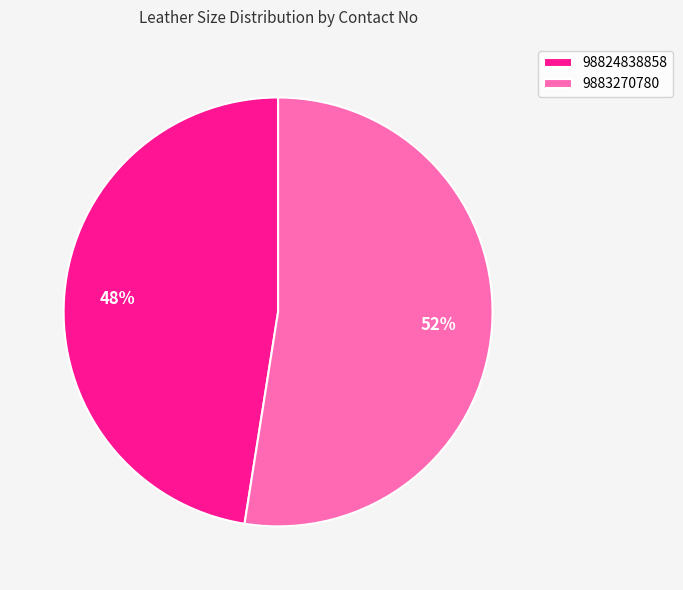

How many segments does this pie chart have?

2